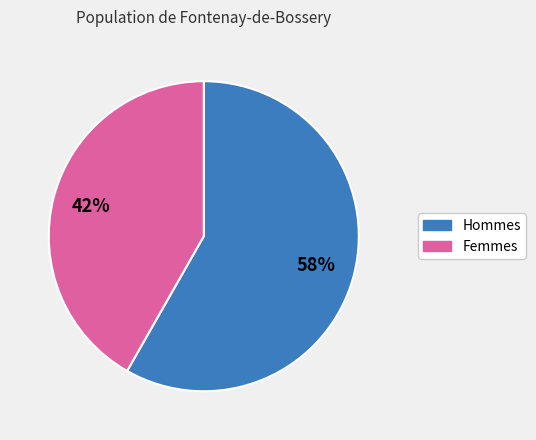

To the nearest percent, what is the difference between the largest and smallest slice percentages?

16%